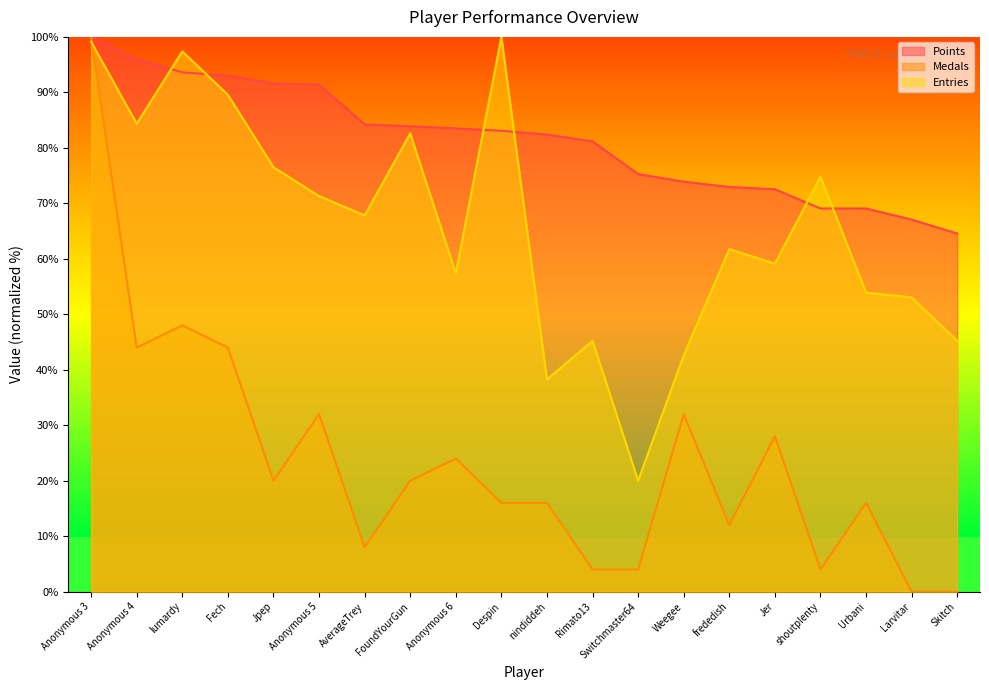

True or false: Points and Medals intersect in this chart.

False